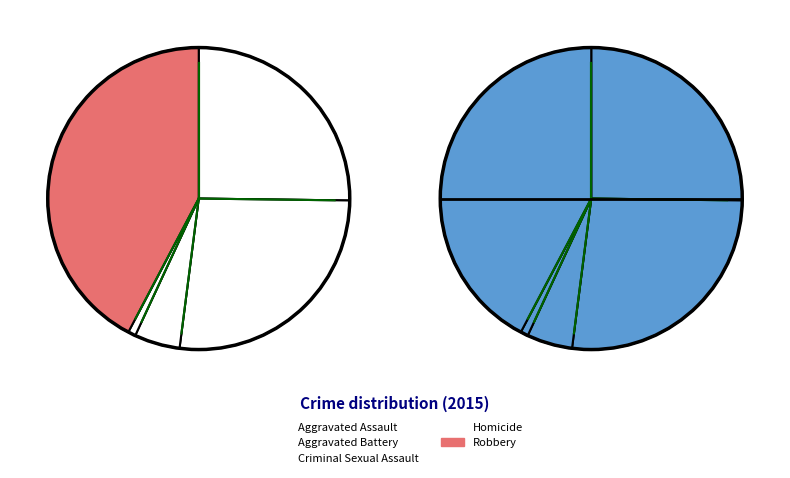

Which slice is the largest?

Robbery